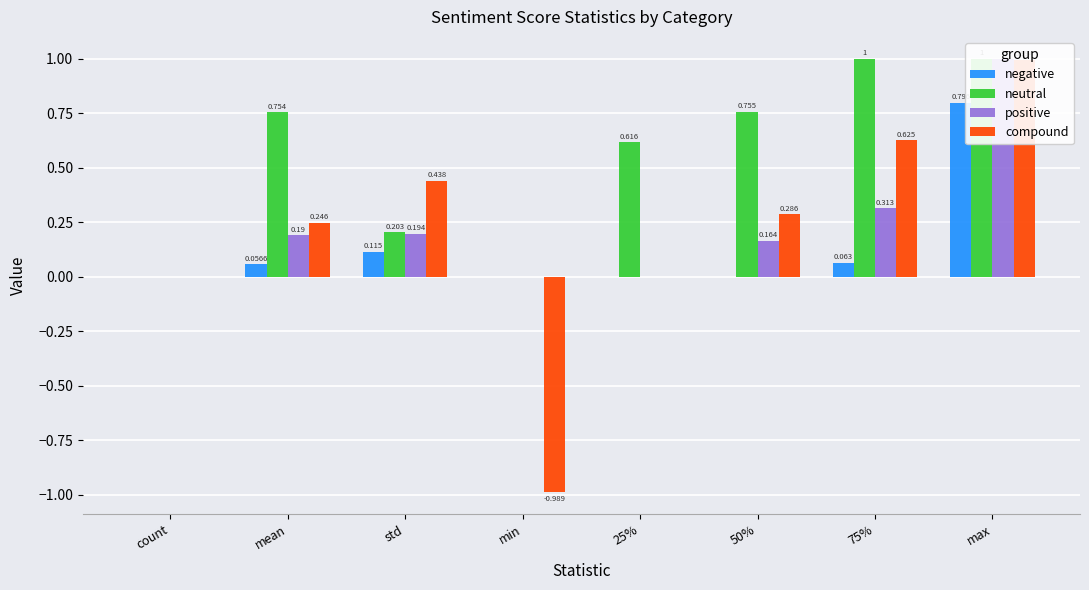

True or false: positive has a value of 0.1 at mean.

False